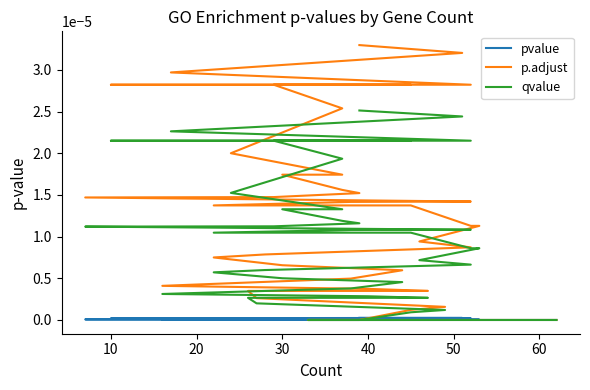

Which series has the largest total across all categories?

p.adjust